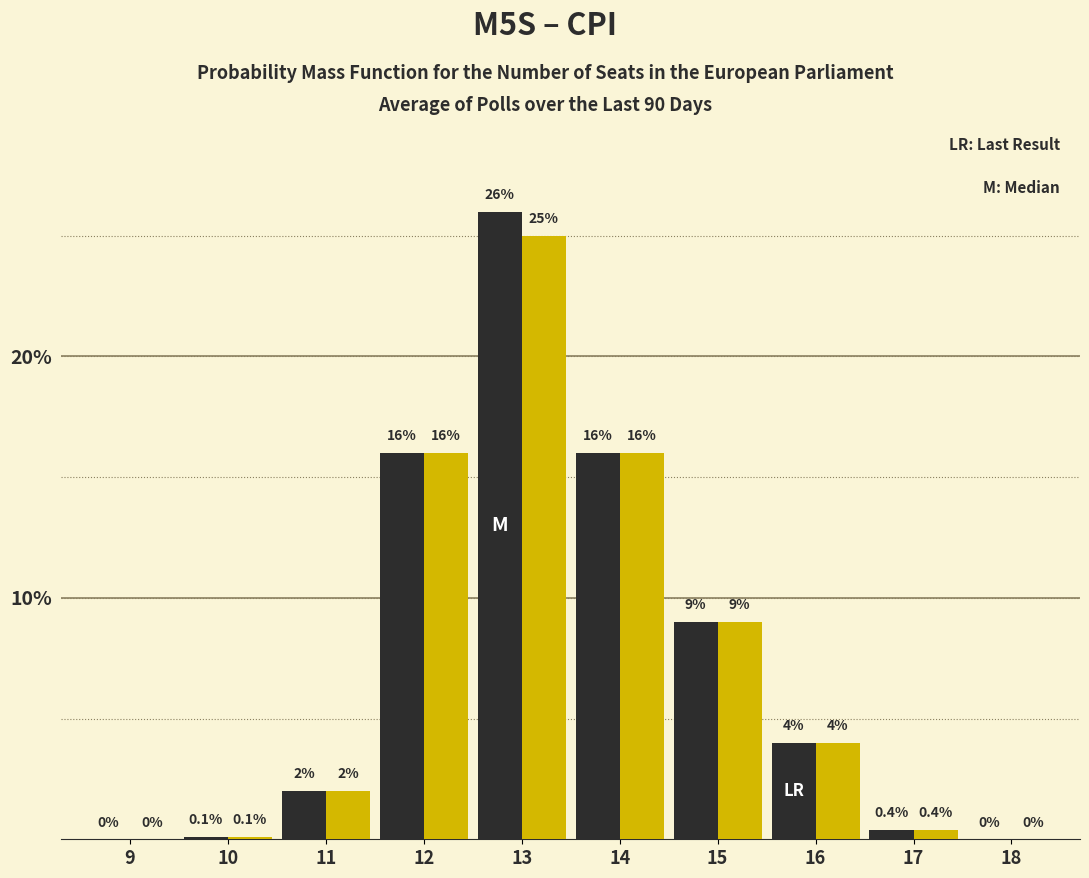

Reading left to right, transcribe all the data shown in this chart.

M5S: 9=0.0	10=0.1	11=2.0	12=16.0	13=26.0	14=16.0	15=9.0	16=4.0	17=0.4	18=0.0
CPI: 9=0.0	10=0.1	11=2.0	12=16.0	13=25.0	14=16.0	15=9.0	16=4.0	17=0.4	18=0.0